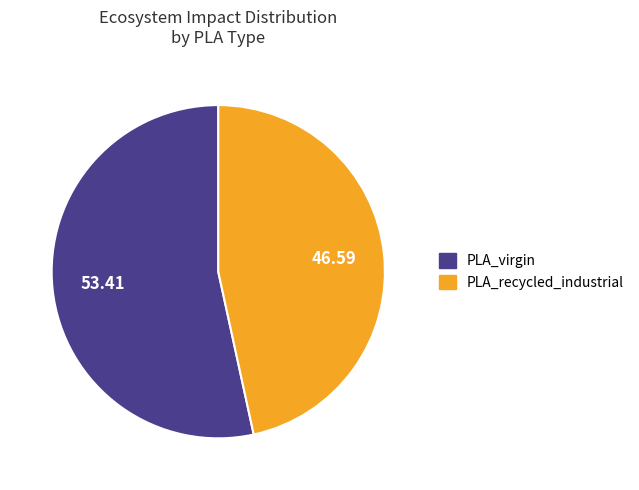

Does any single category account for the majority?

Yes